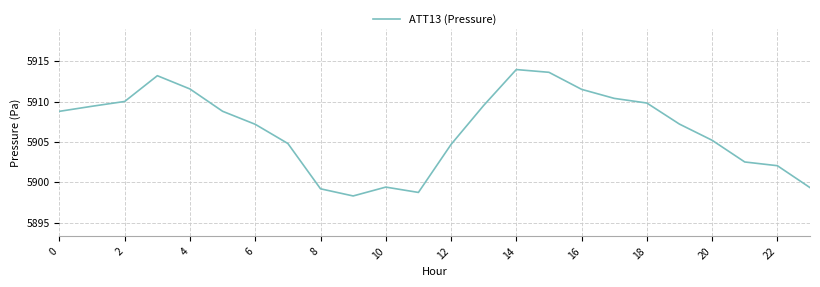

What is the minimum value shown in the chart?

5898.3